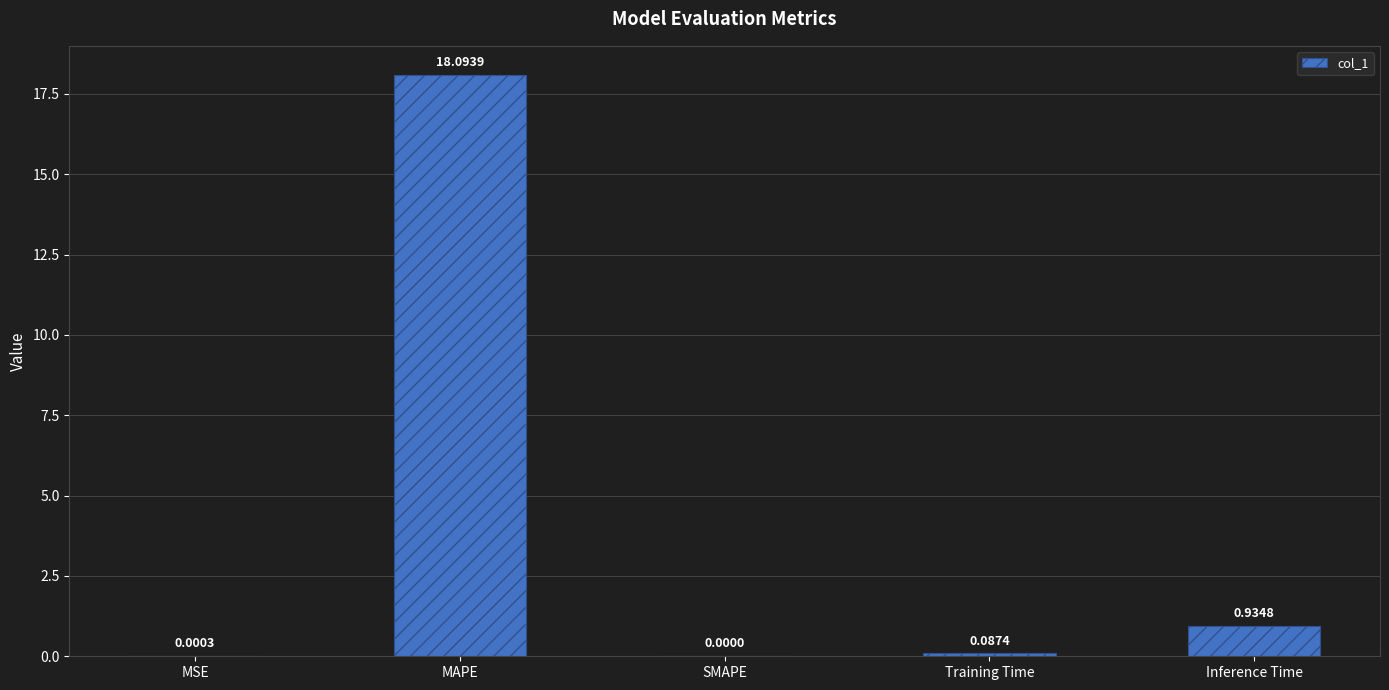

At which label is the value closest to 9?

Inference Time